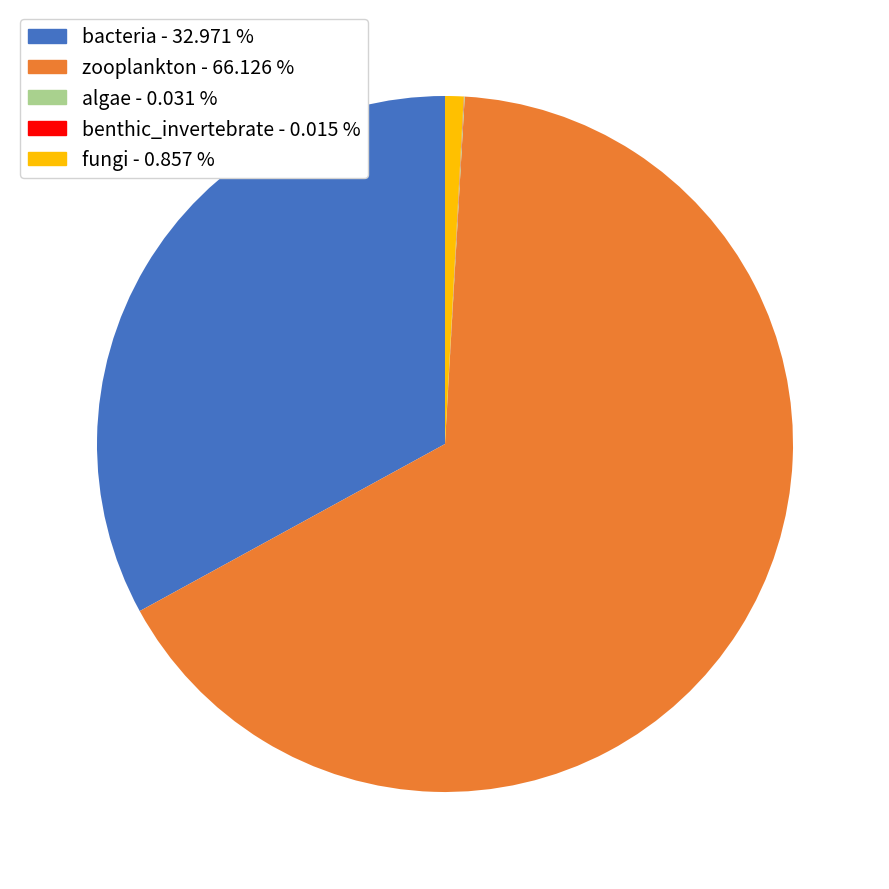

Which has a higher value, fungi - 0.857 % or zooplankton - 66.126 %?

zooplankton - 66.126 %